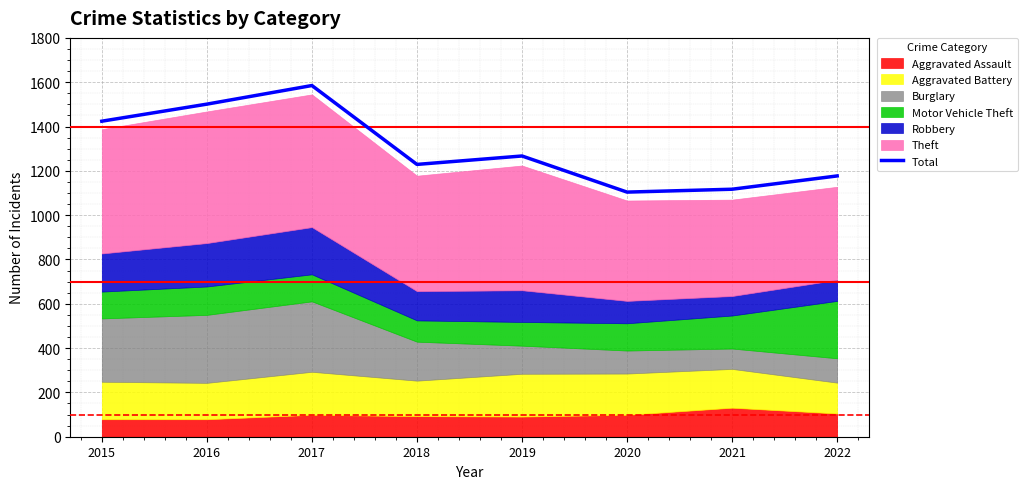

Approximately how many times larger is the value at 2017 compared to 2020?

1.4